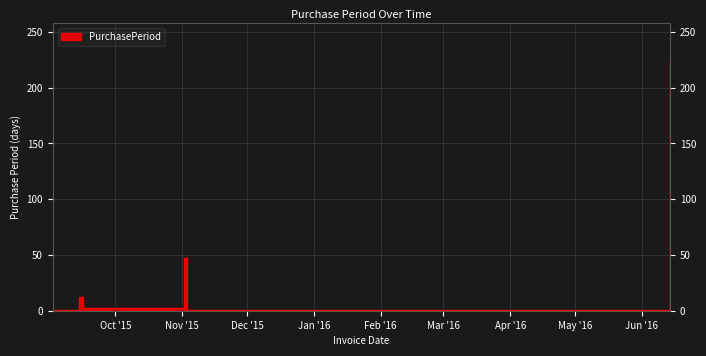

True or false: the data shows 1 at 2015-09-02.

False